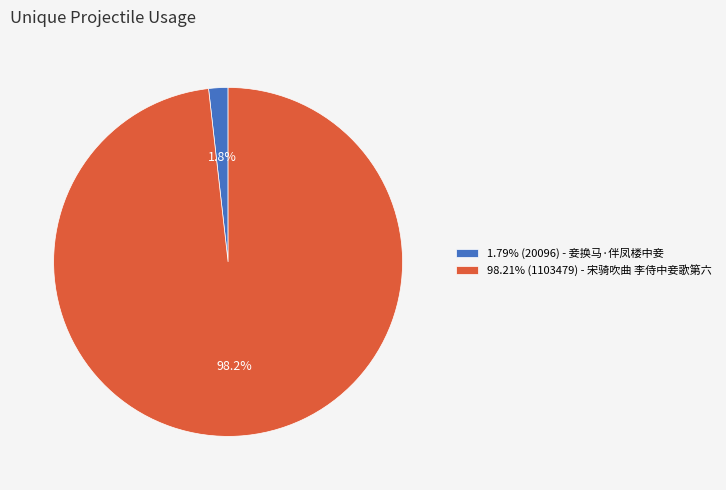

To the nearest percent, what is the average slice percentage?

50%